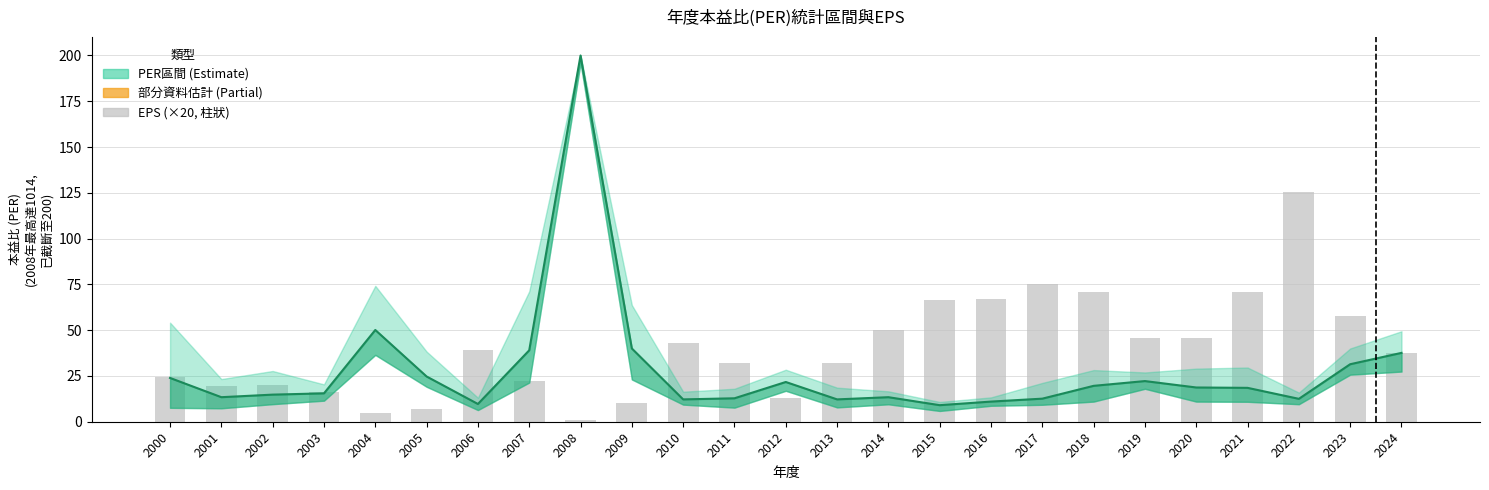

What is the total value across all series at 2003?

31.7